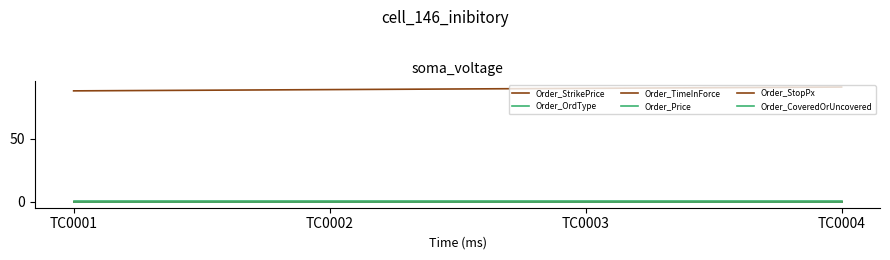

True or false: Order_OrdType has more than 1 points higher than both neighbors.

False